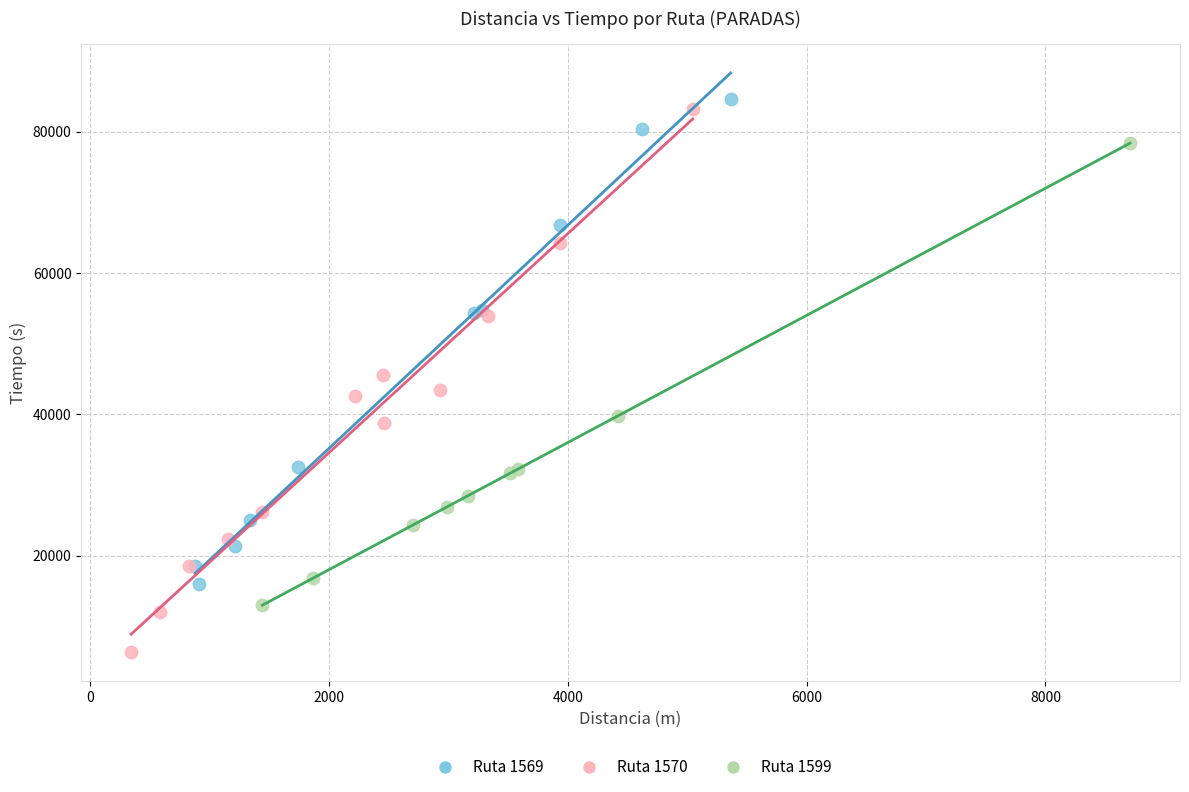

Which series reaches the minimum Y coordinate?

Ruta 1570